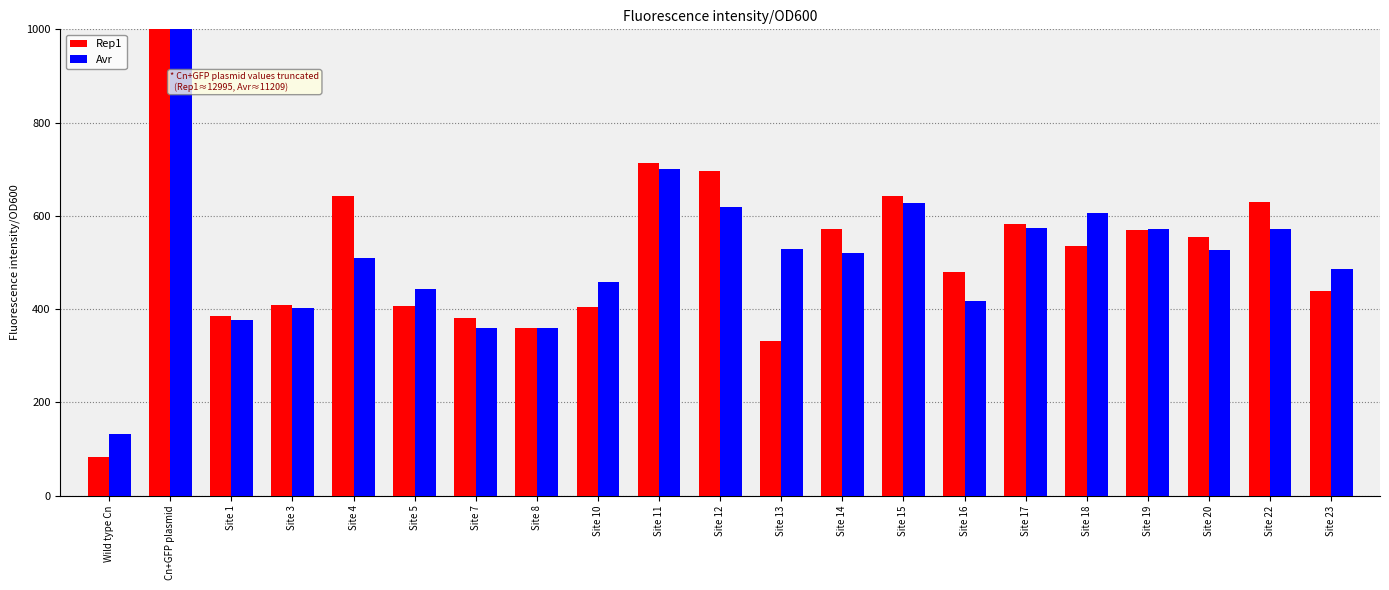

Where is Avr nearest to the value 5670?

Site 11